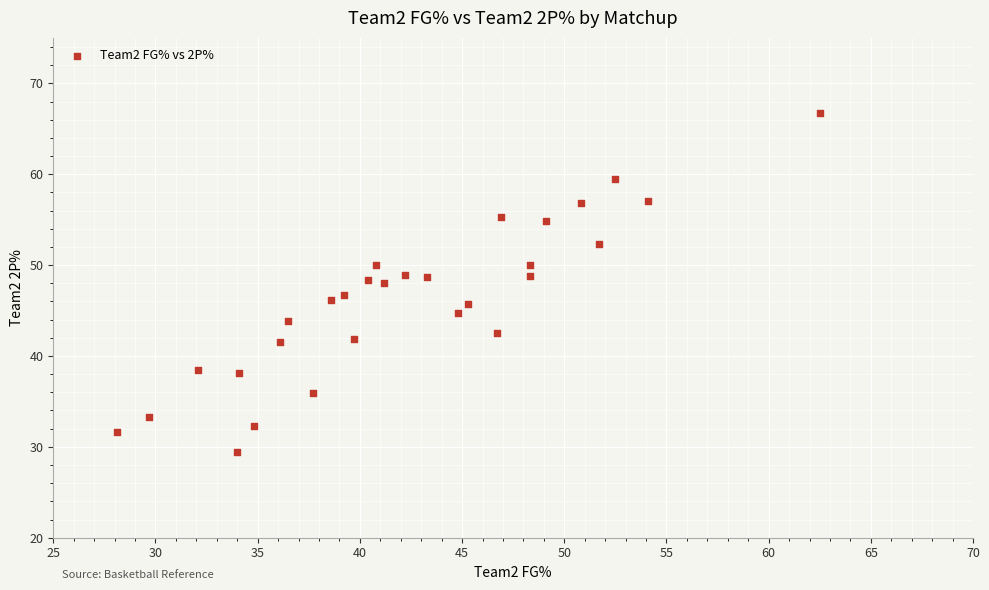

What is the range of Y values (max minus min)?

37.3